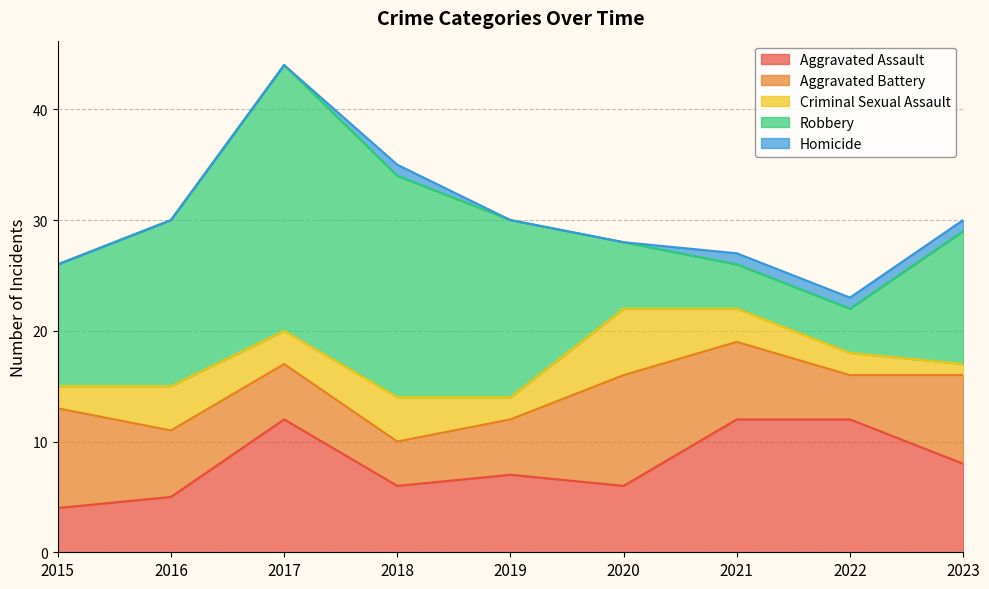

Does the chart have visible grid lines?

Yes